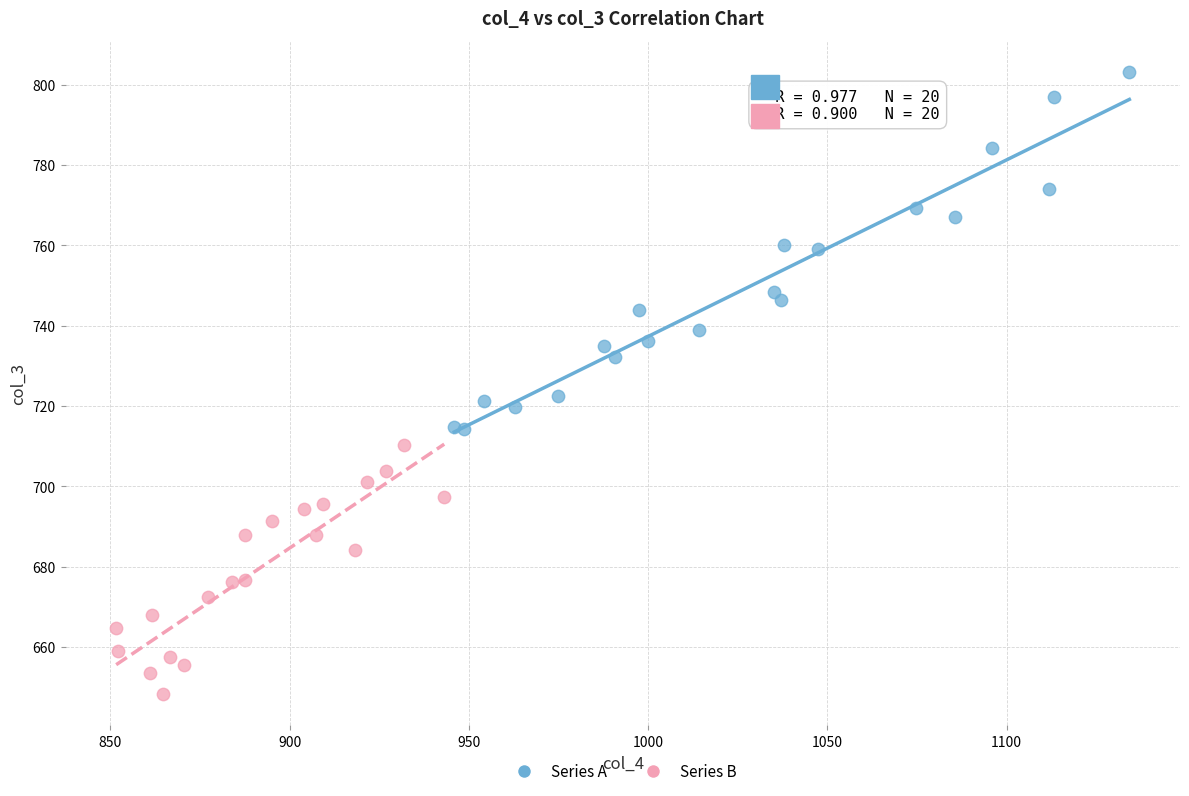

Which series contains the highest Y value?

Series A